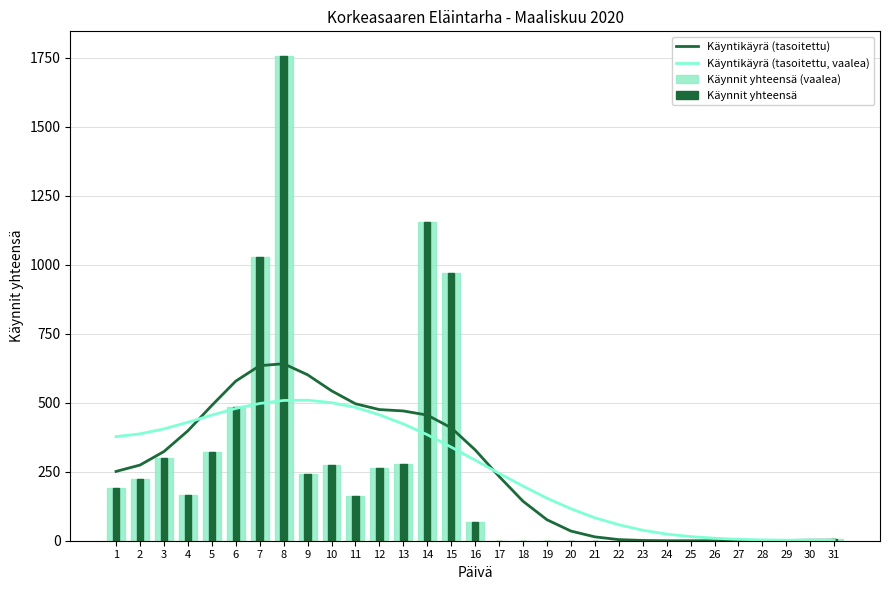

Between 7 and 12, which is larger?

7